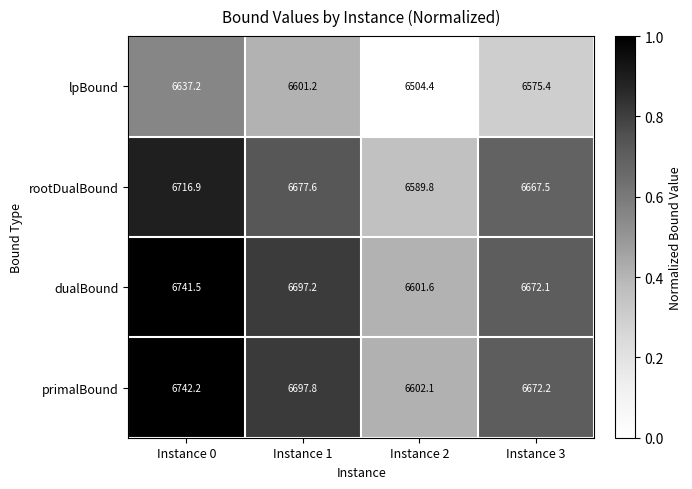

Which series has the largest range (max minus min)?

primalBound